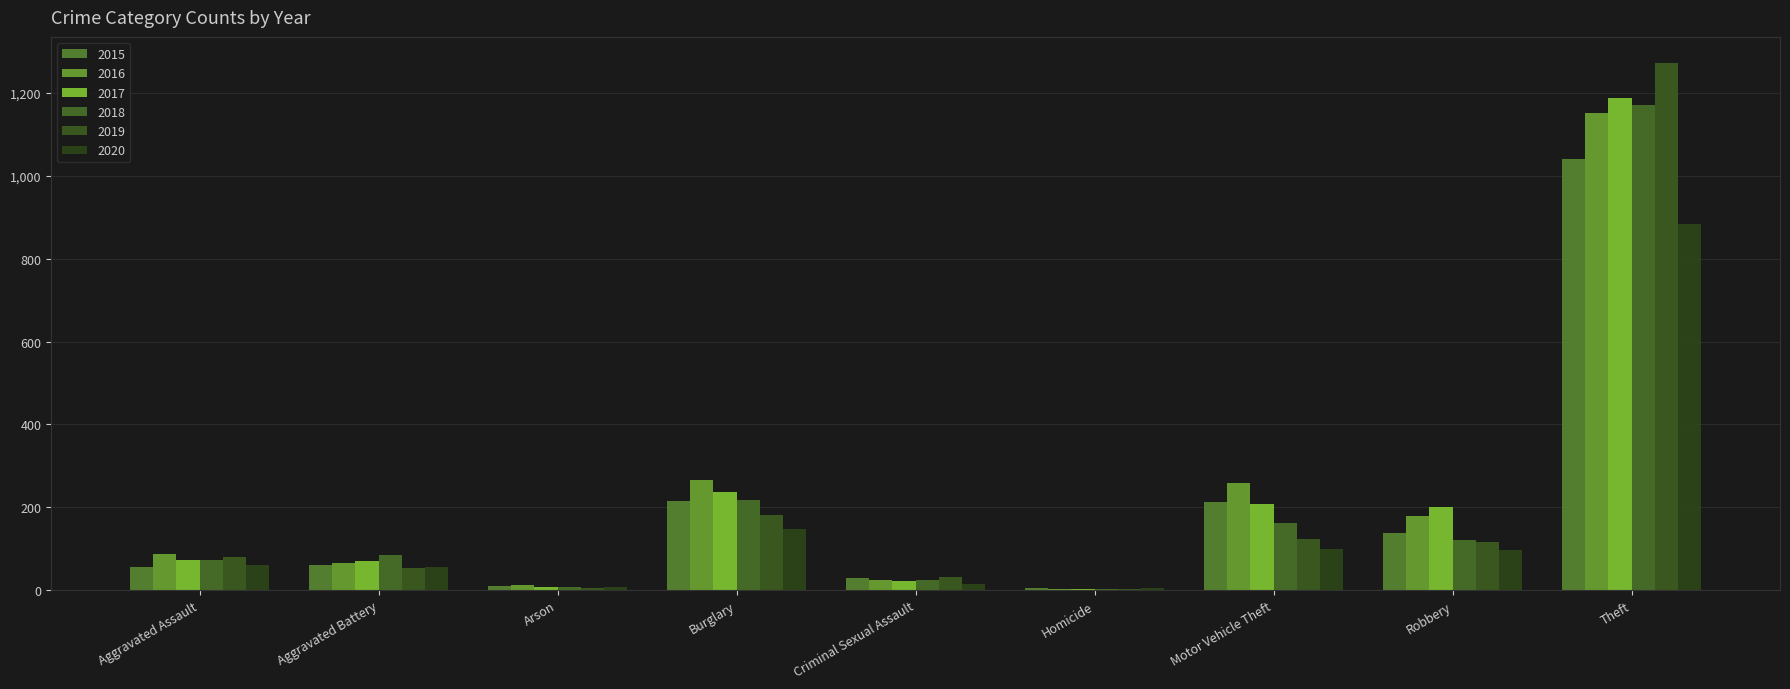

True or false: 2017 has a value of 23 at Aggravated Assault.

False